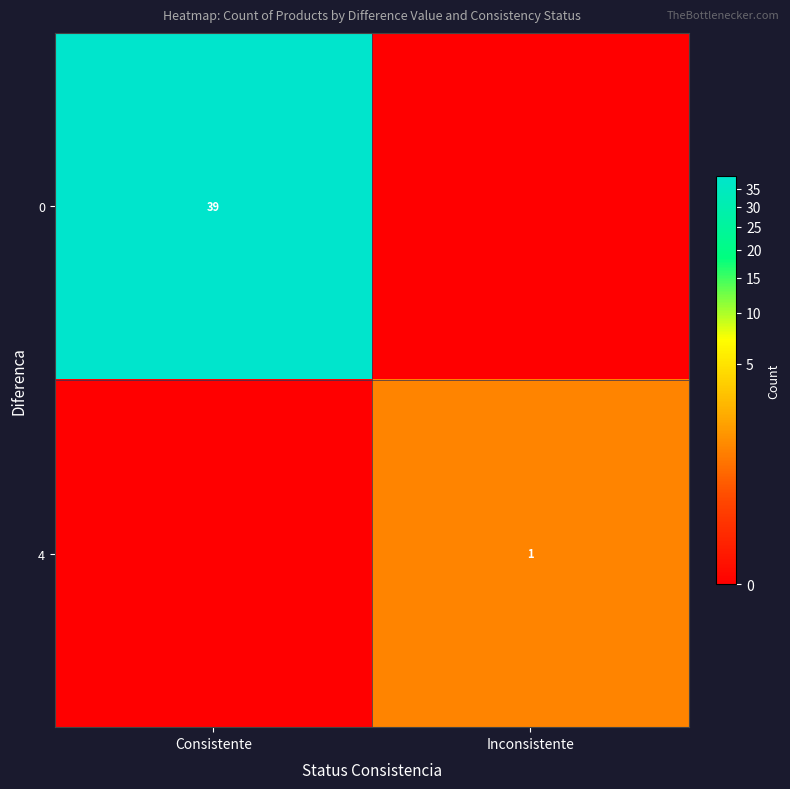

True or false: 4 has a value of 1 at Inconsistente.

True